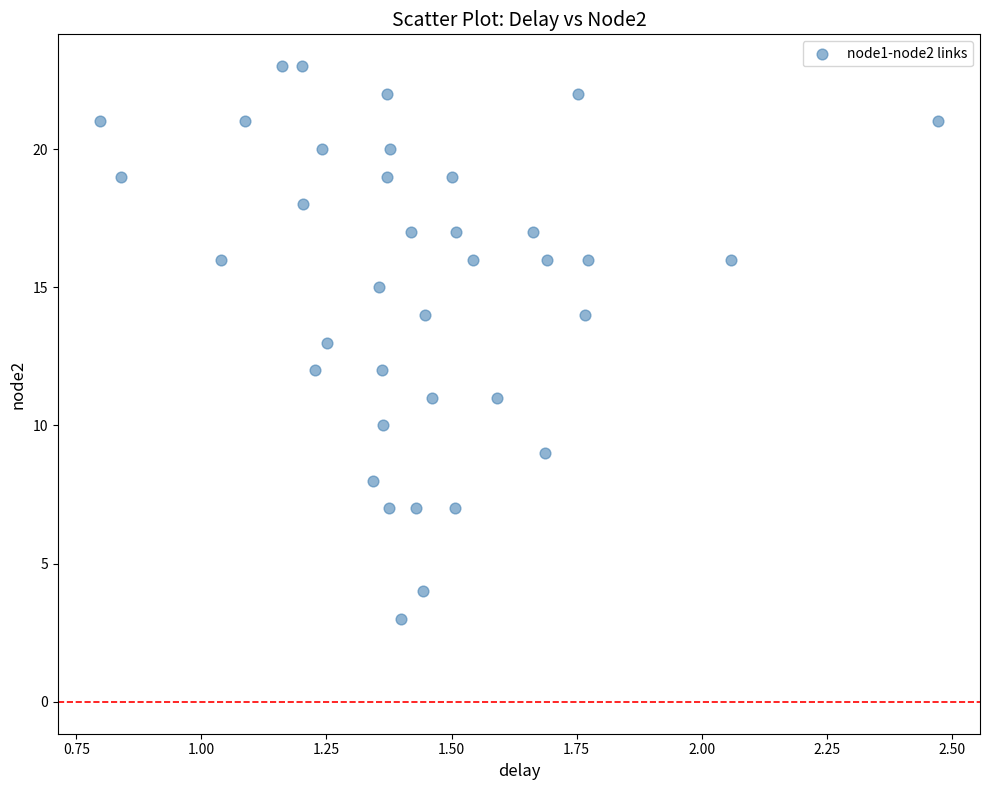

What is the range of Y values (max minus min)?

20